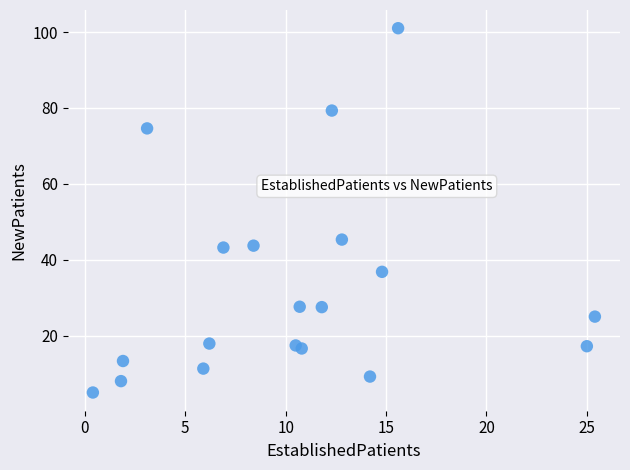

What Y value in the scatter plot is closest to 53?

45.3